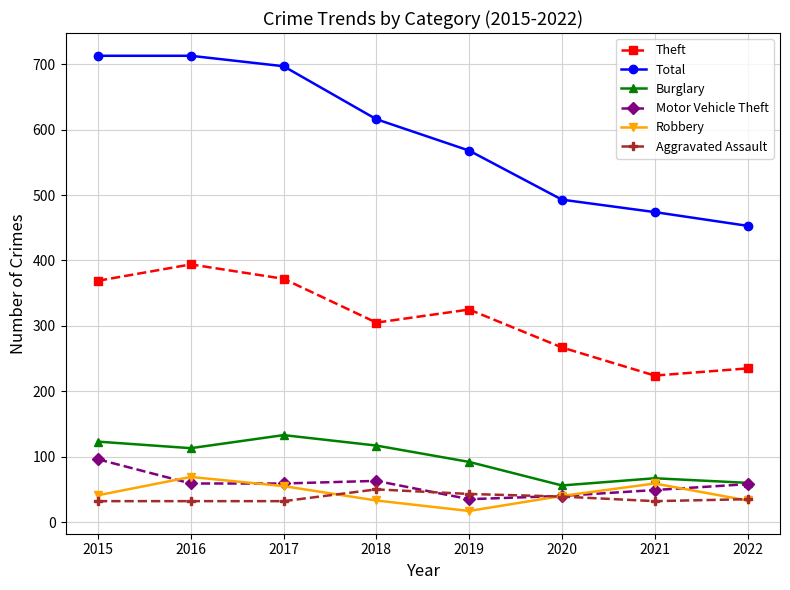

Which series has the largest total across all categories?

Total